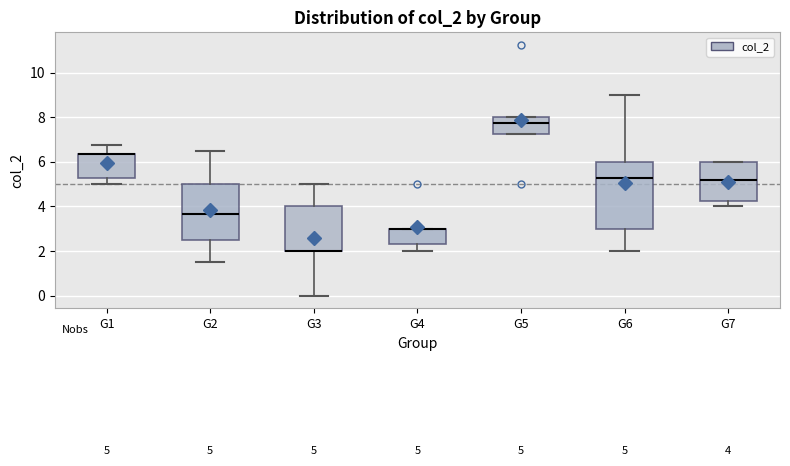

Comparing the boxes themselves (not the whiskers), which one is the tallest?

G6